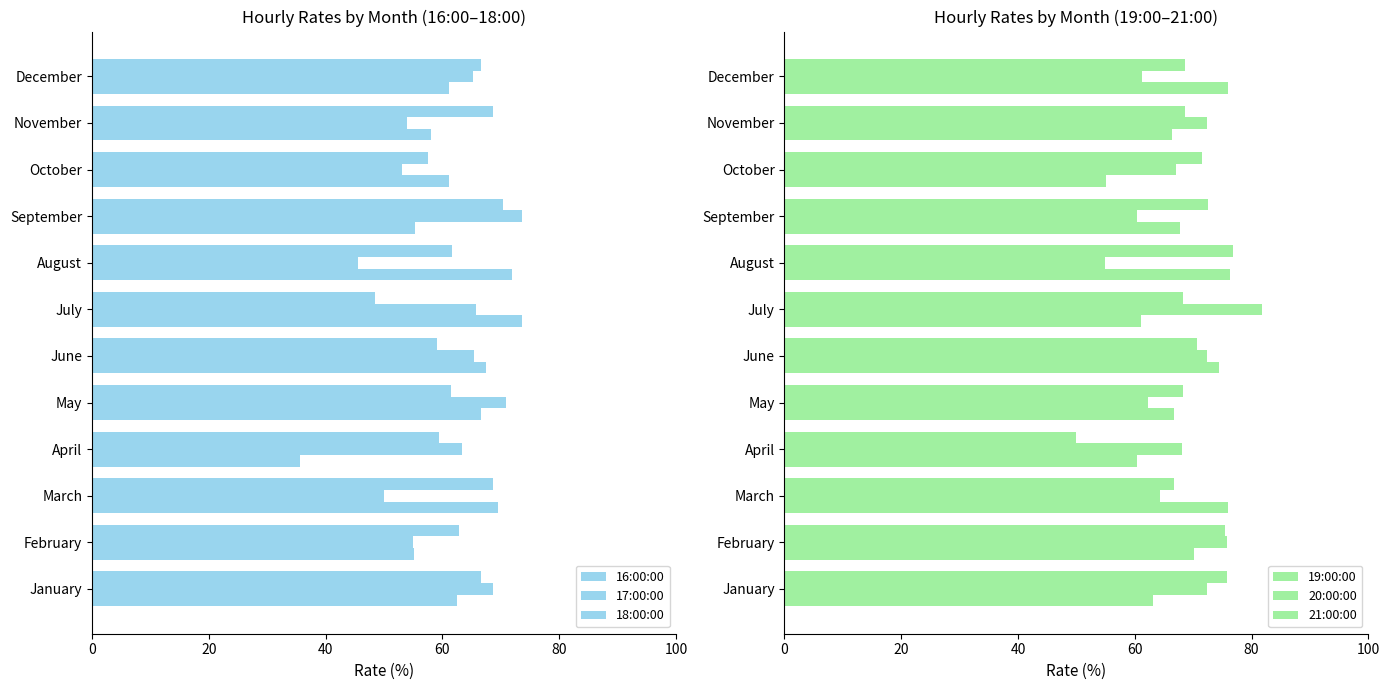

What is the minimum value for 16:00:00?

35.7